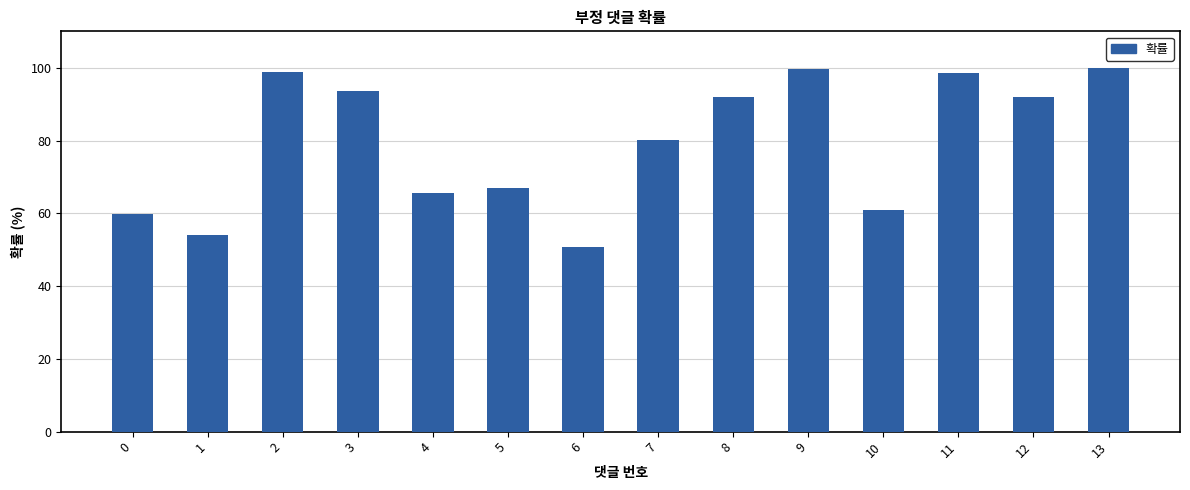

Does the chart contain any negative values?

No